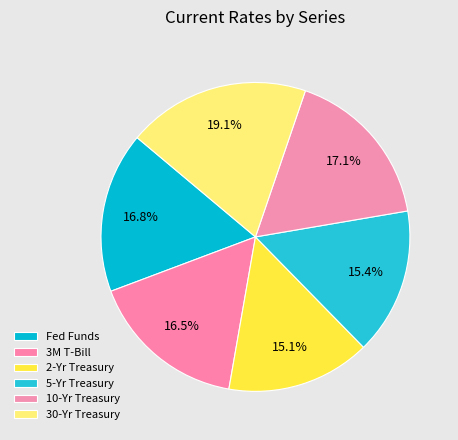

To the nearest percent, what is the difference between the 3M T-Bill and 2-Yr Treasury slice percentages?

1%